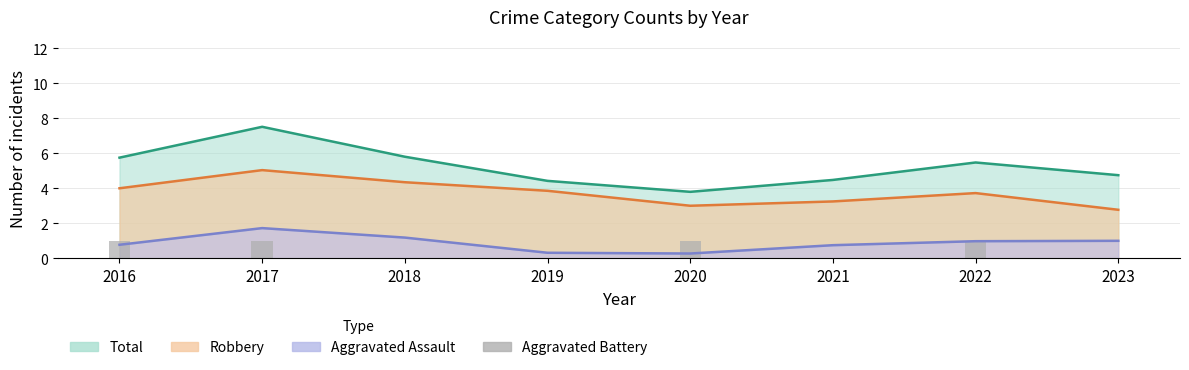

The value at 2016 is 1. True or false?

True